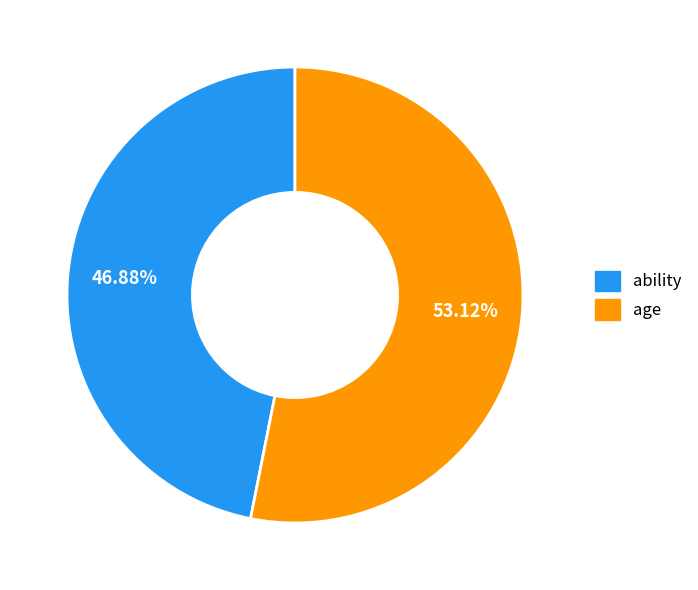

To the nearest percent, what is the difference between the ability and age slice percentages?

6%